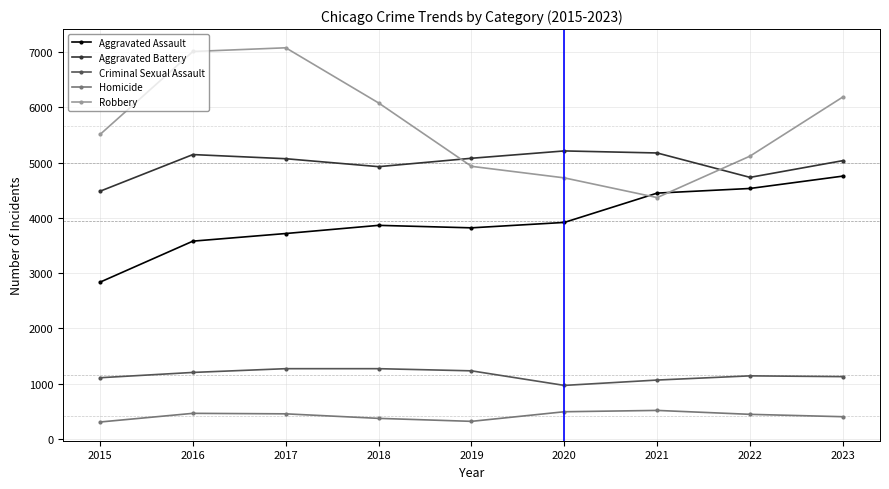

True or false: Homicide has a value of 399 at 2023.

True